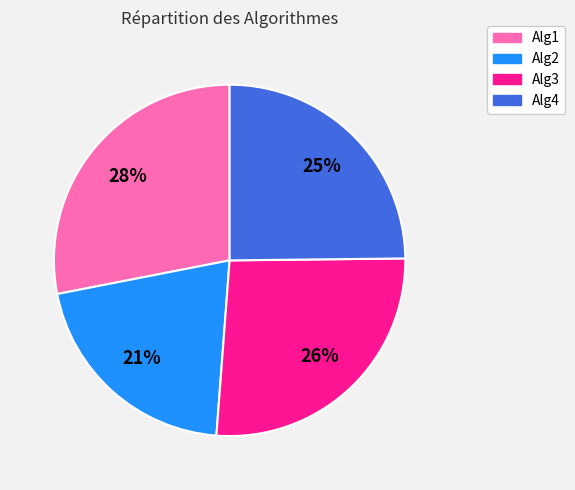

Which category has the smallest portion of the pie?

Alg2